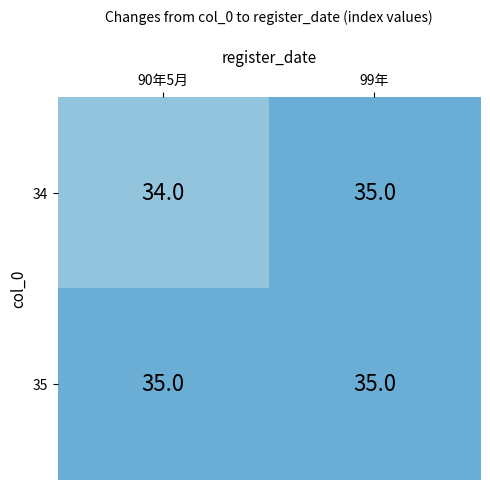

Is it true that 34 equals 22 at 90年5月?

False